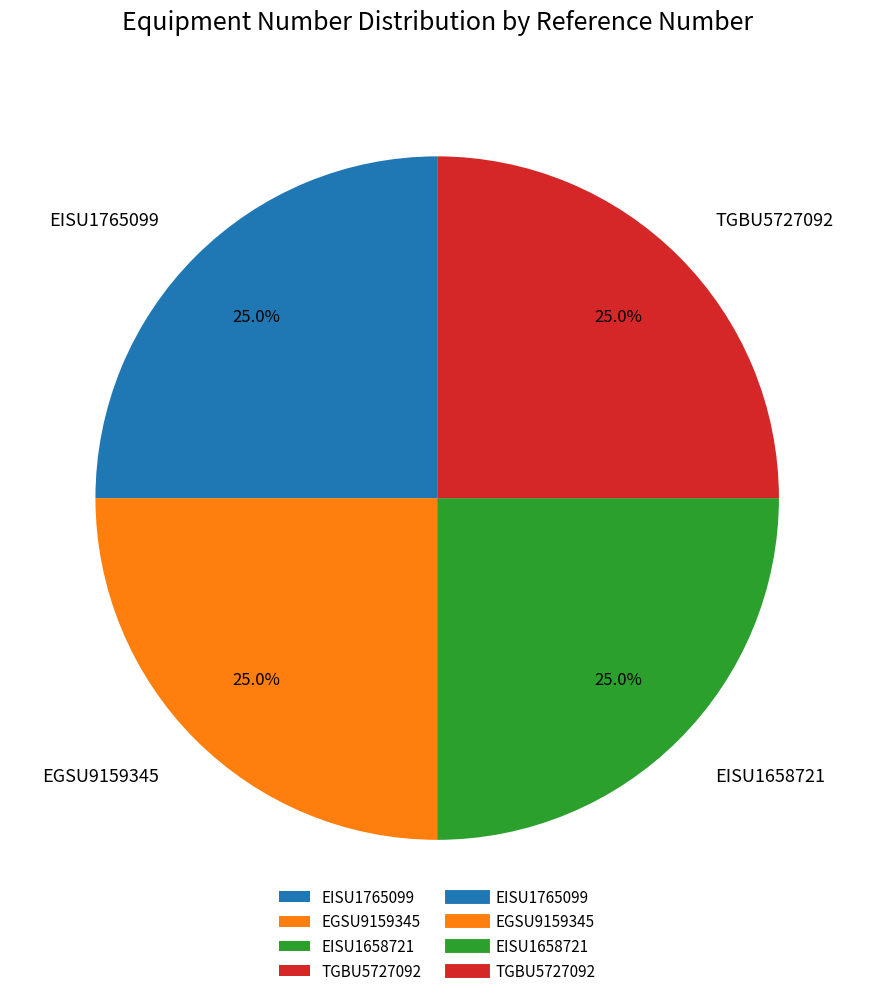

Combined, what portion of the pie is TGBU5727092 and EGSU9159345?

50.0%